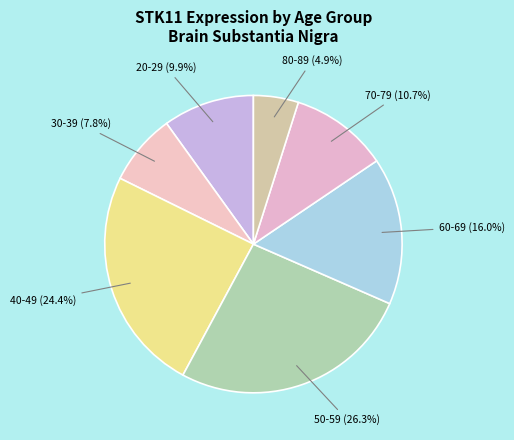

Is there any slice that represents more than half of the pie?

No